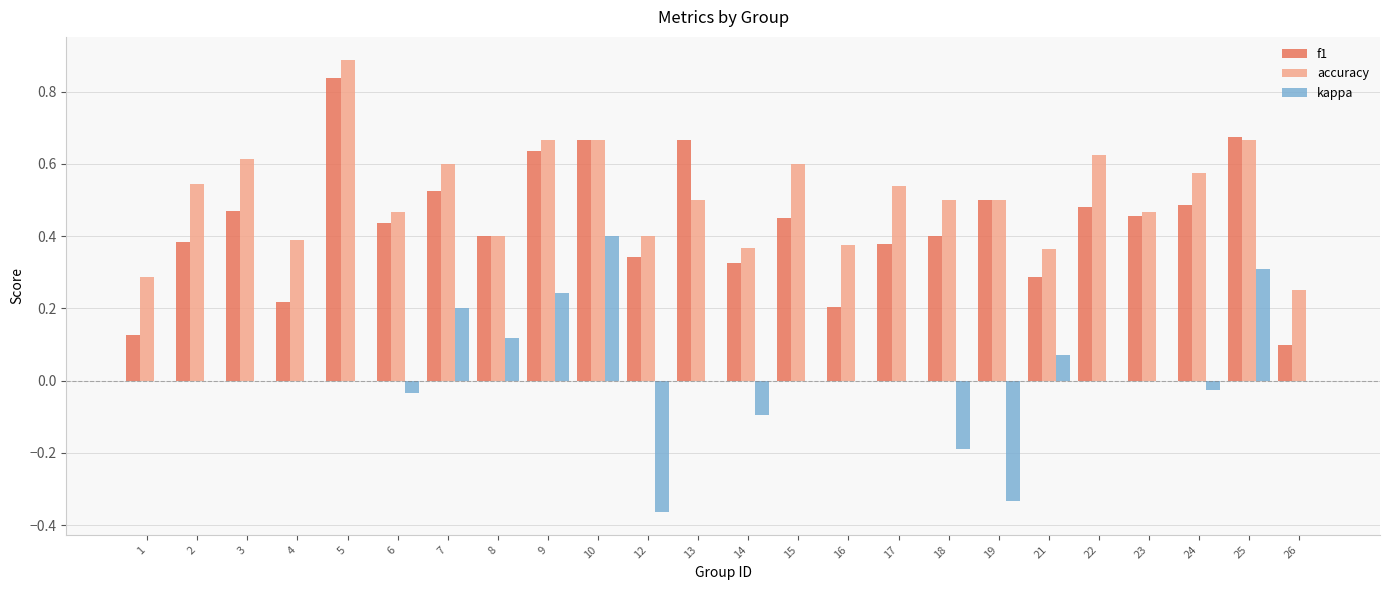

What is the sum of the f1 values at 25 and 6?

1.1